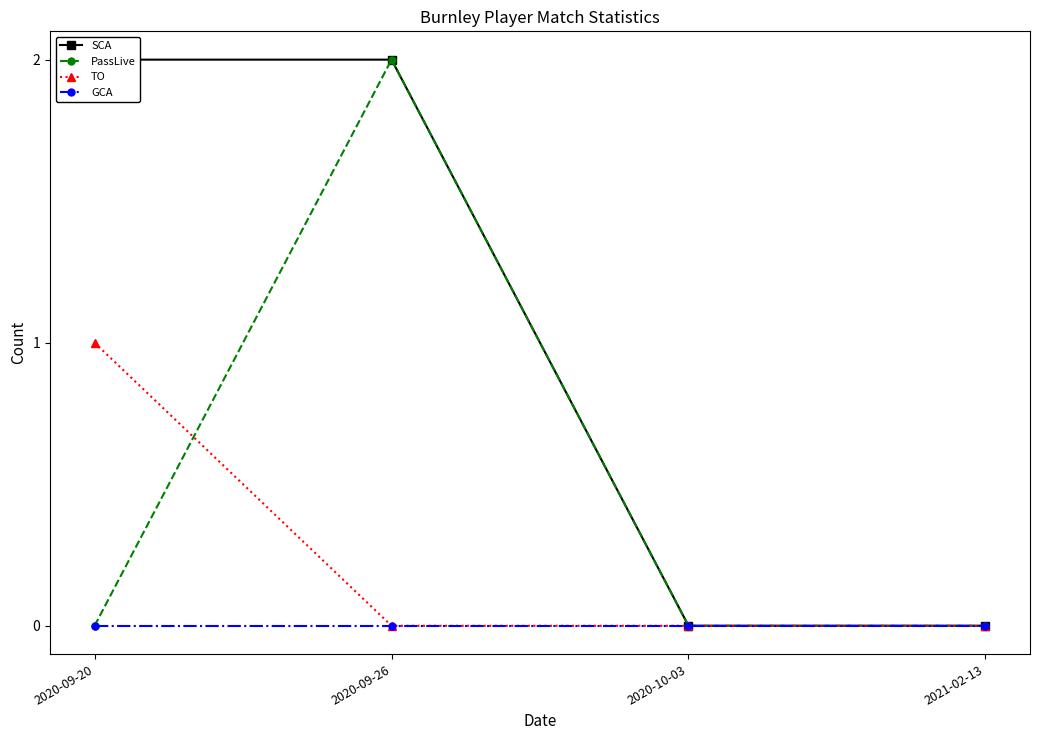

At which category does the chart reach its peak across all series?

2020-09-20